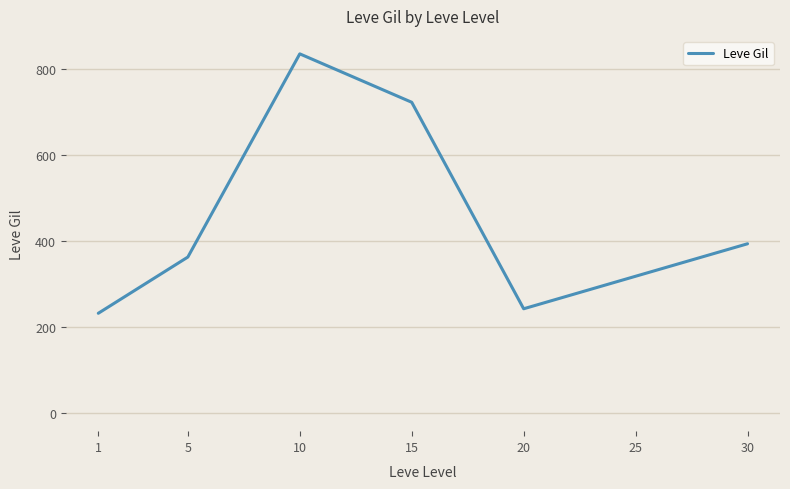

What is the approximate value at 15?

723.5